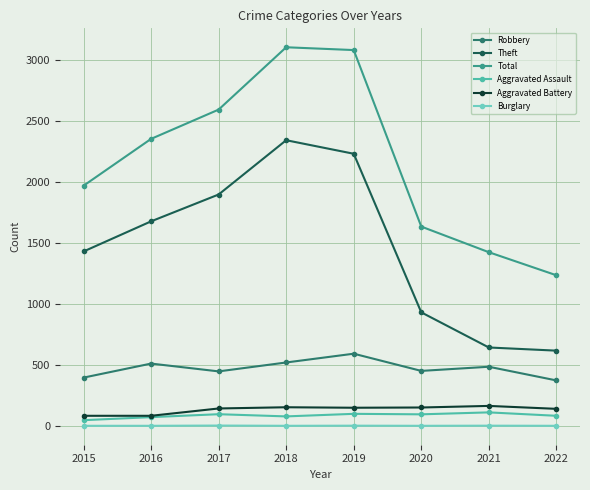

What is the lowest value of the Robbery series?

372